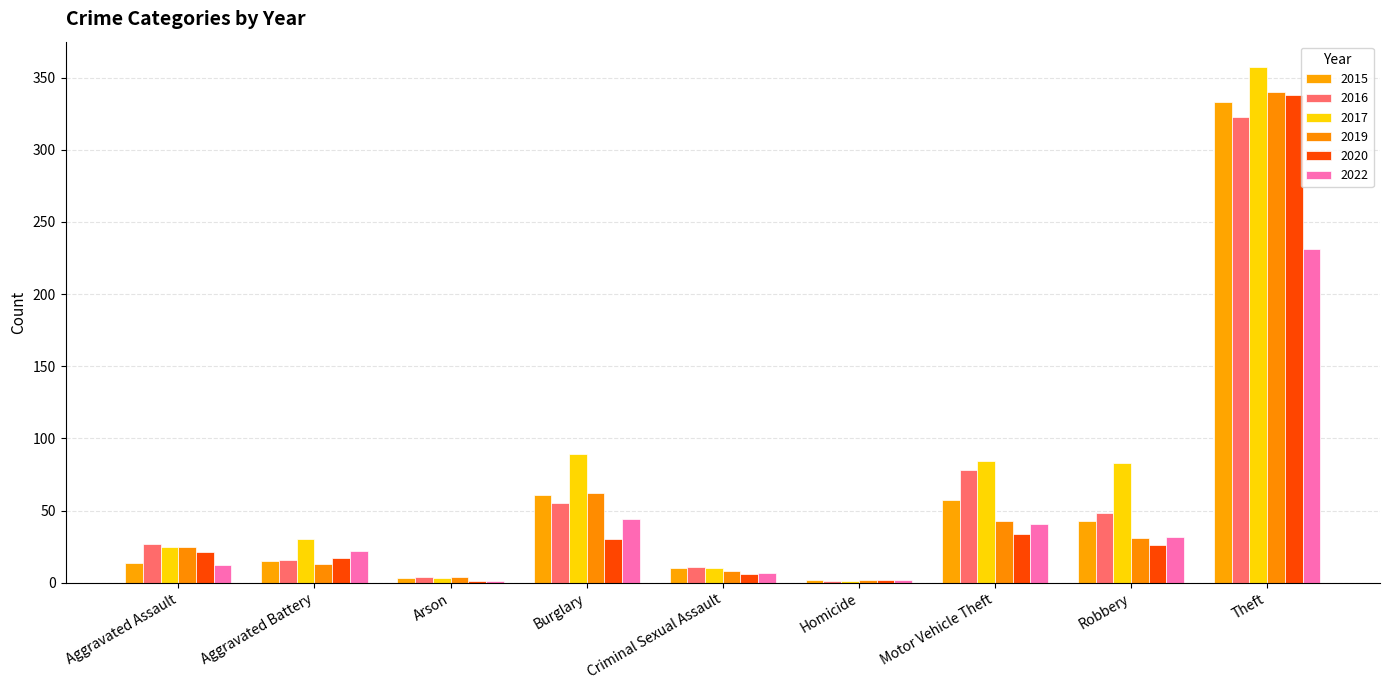

How many groups of bars are there?

9